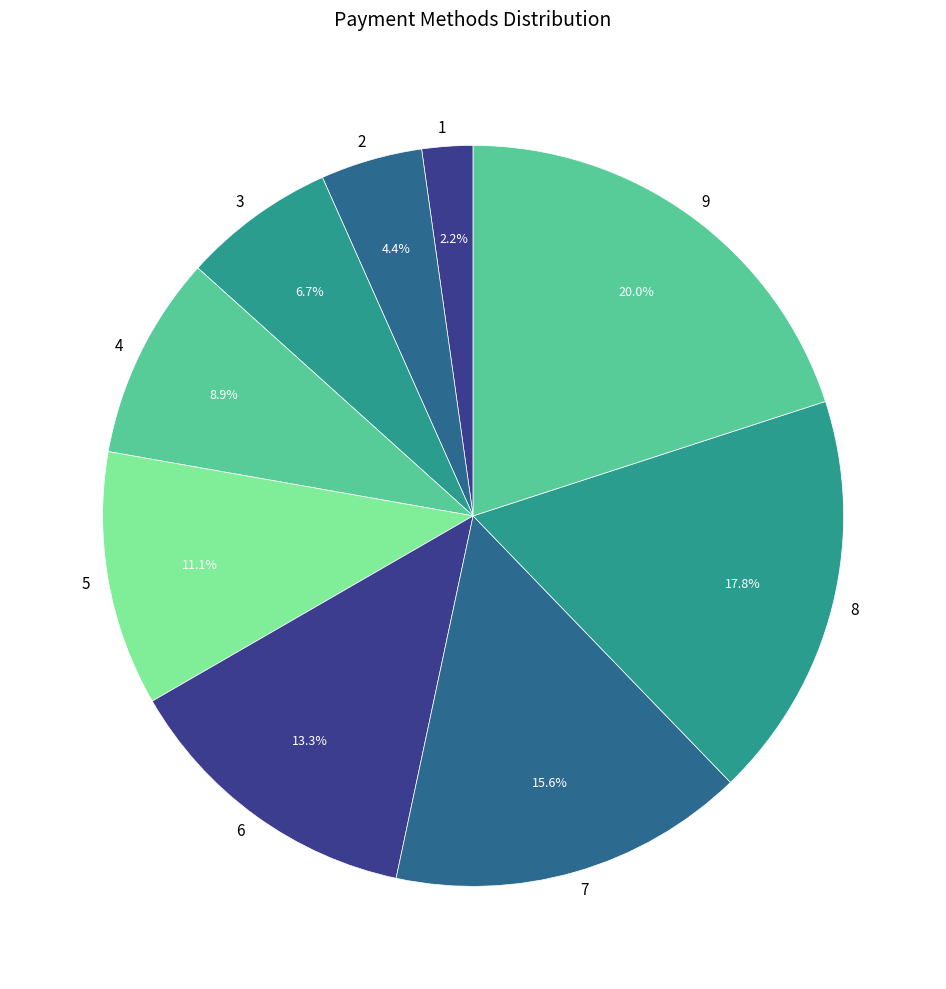

Rank the categories by value from lowest to highest.

1, 2, 3, 4, 5, 6, 7, 8, 9